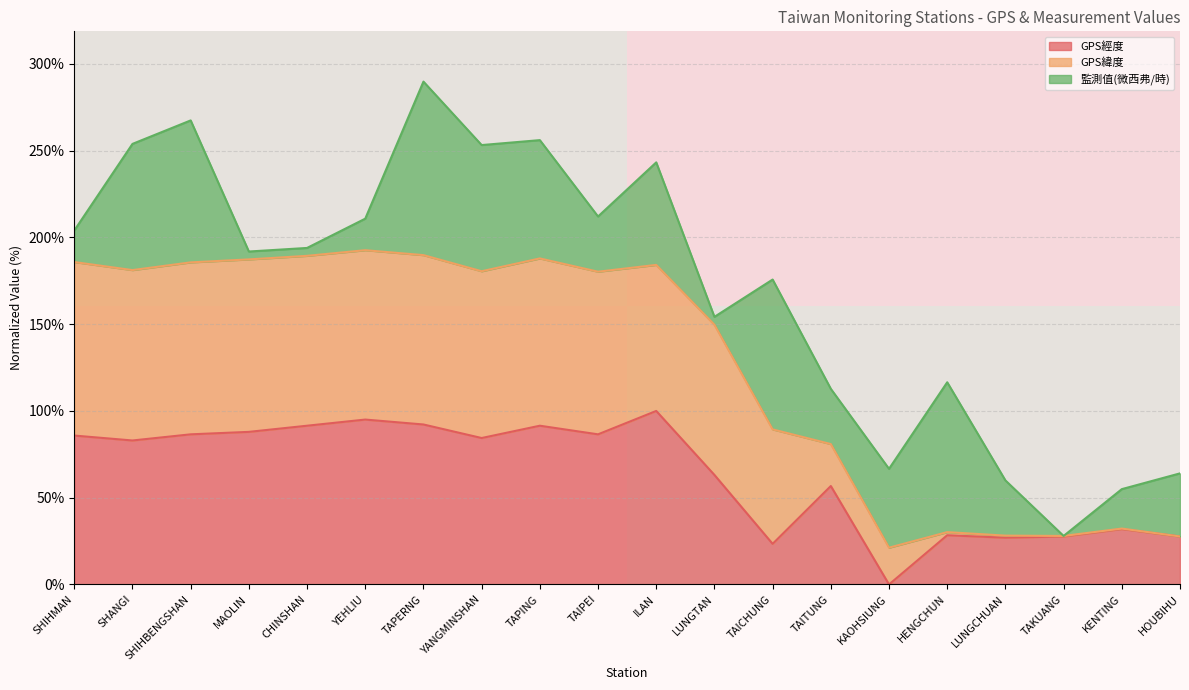

What is the approximate value of GPS經度 at TAIPEI?

86.5